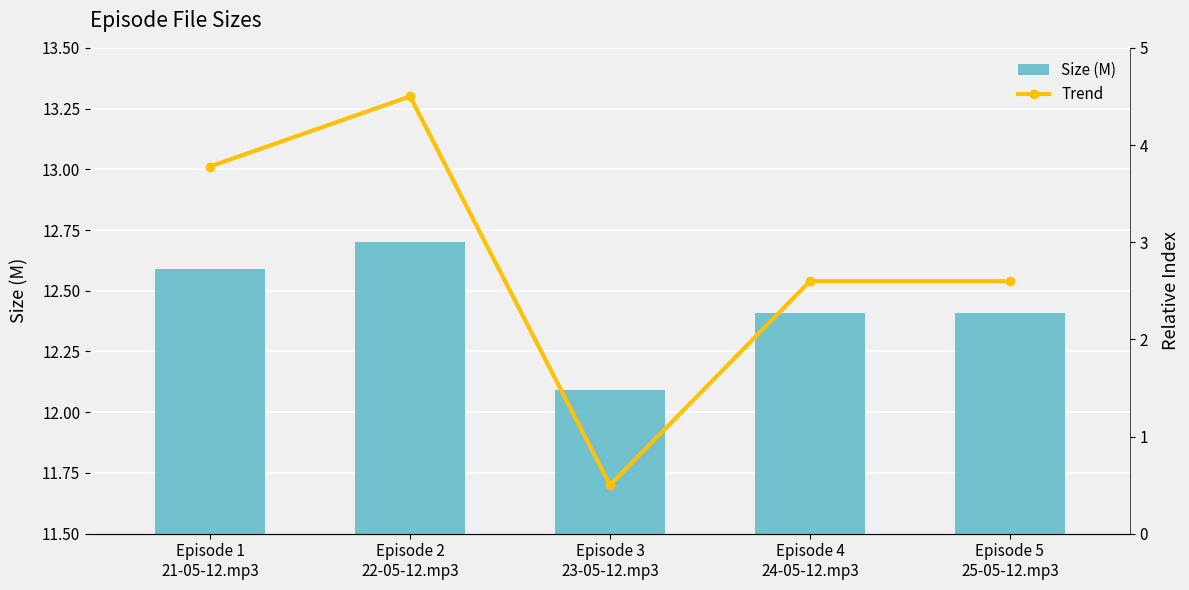

The value of Size (M) at Episode 4
24-05-12.mp3 is 19.5. True or false?

False